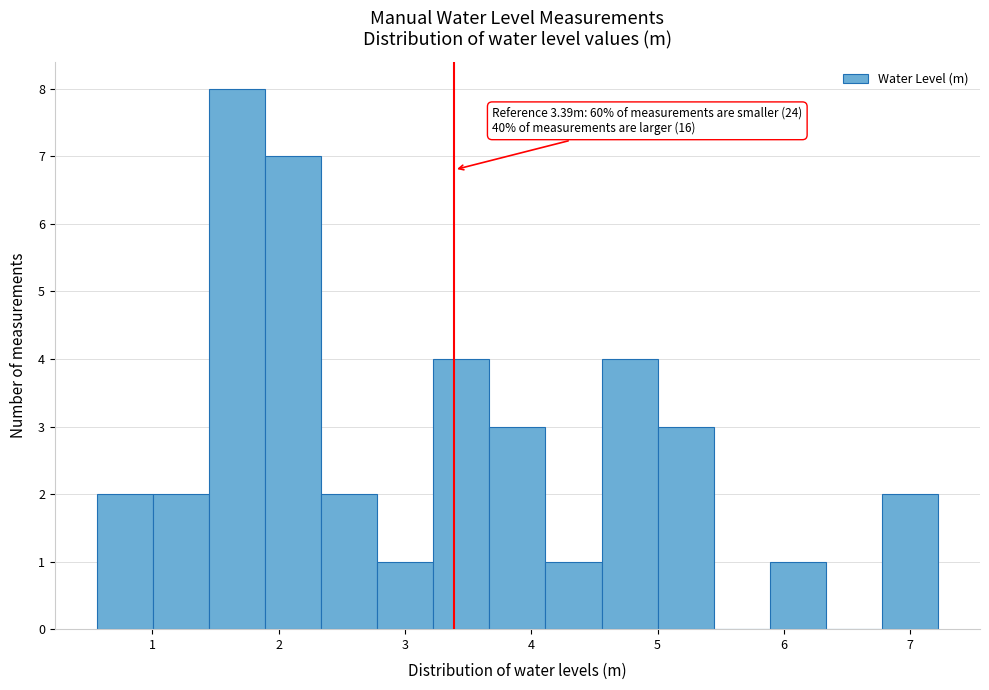

Which range on the x-axis has the tallest bar?

1.4 to 1.9